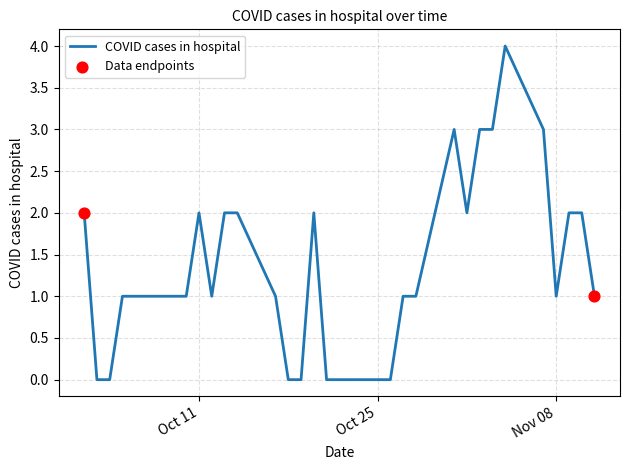

What is the difference between the maximum and minimum values?

4